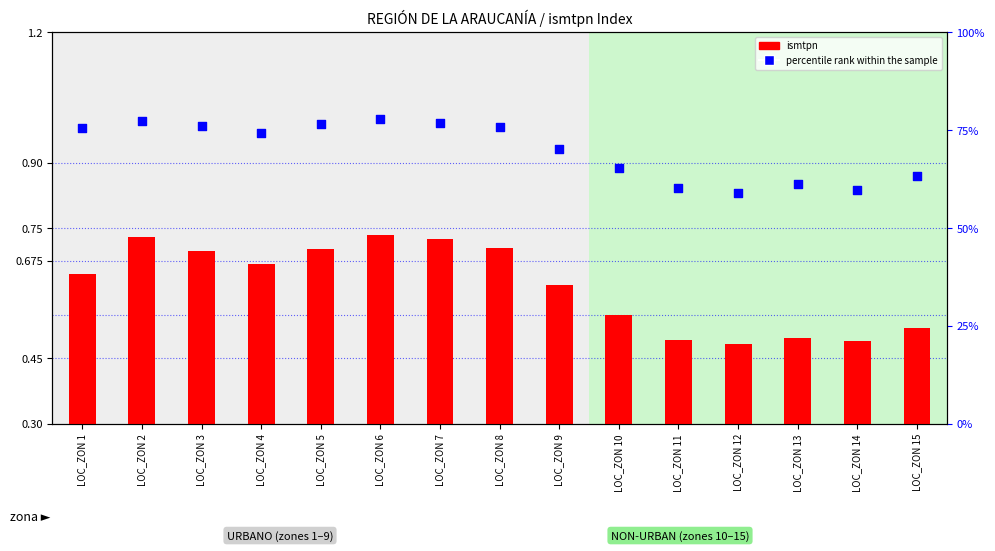

Which series reaches the minimum Y coordinate?

ismtpn